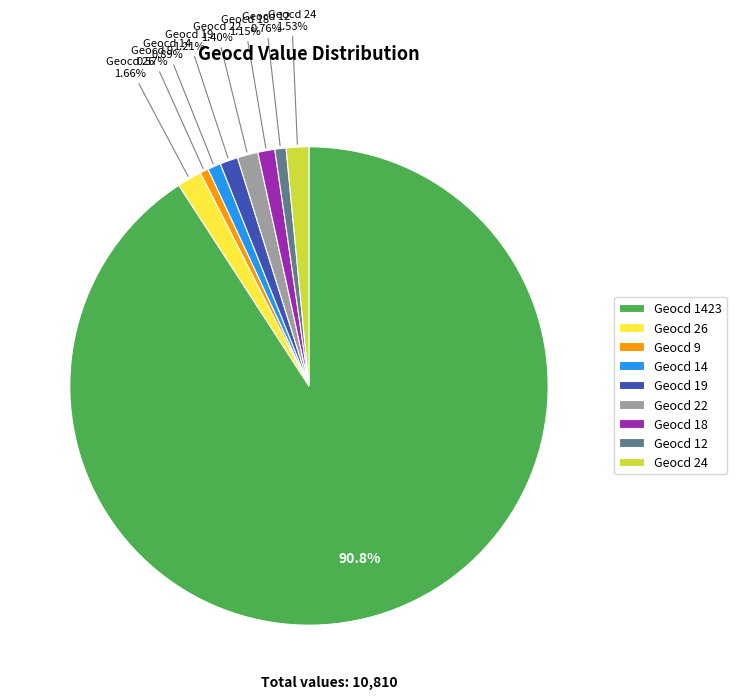

How many slices are in this pie chart?

9